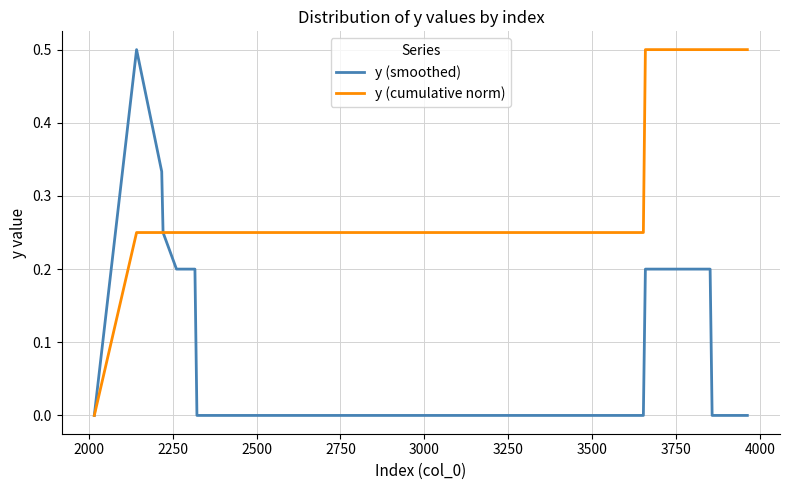

What is the maximum value for y (cumulative norm)?

0.5